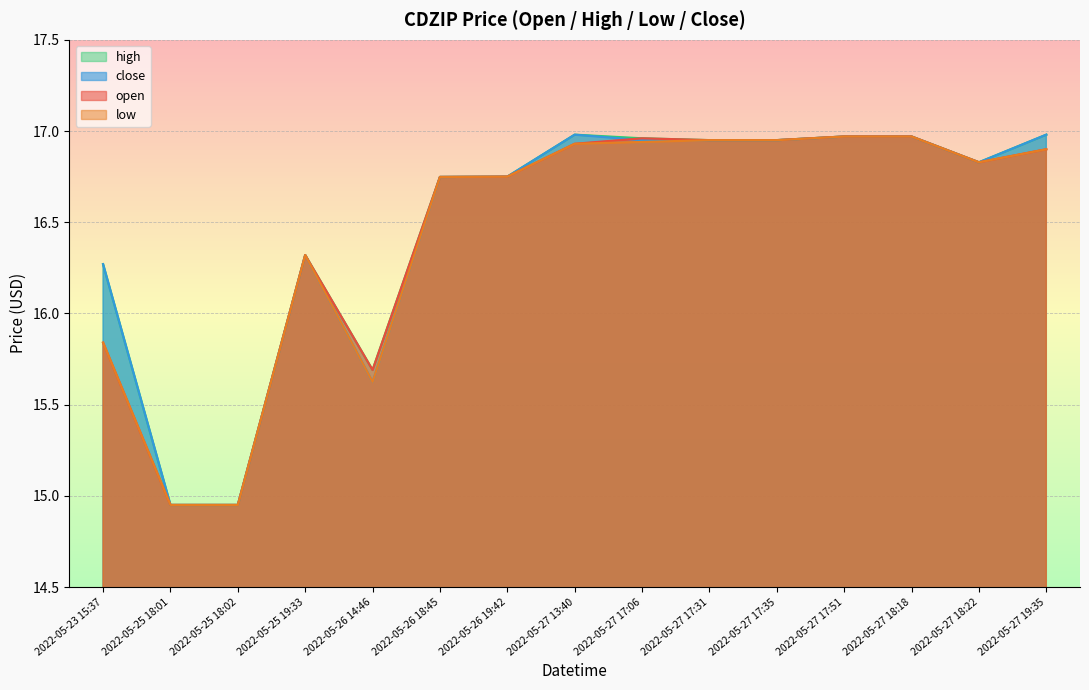

At which label is low closest to 15?

2022-05-25 18:01